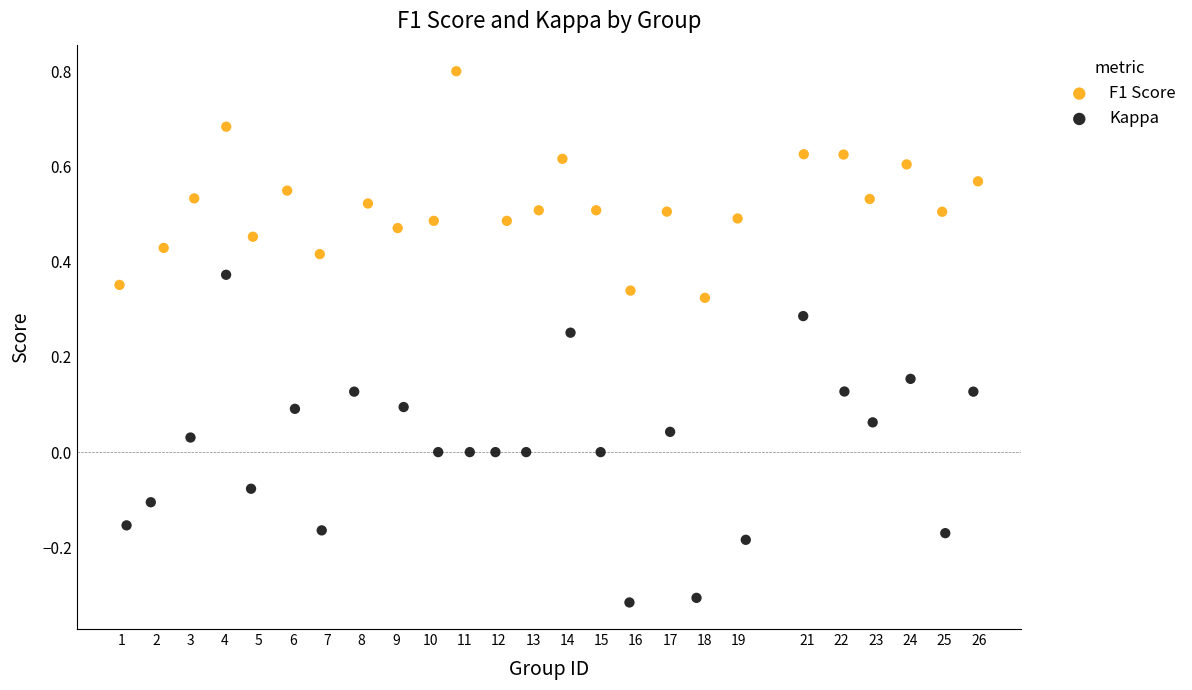

Which series reaches the maximum Y coordinate?

F1 Score